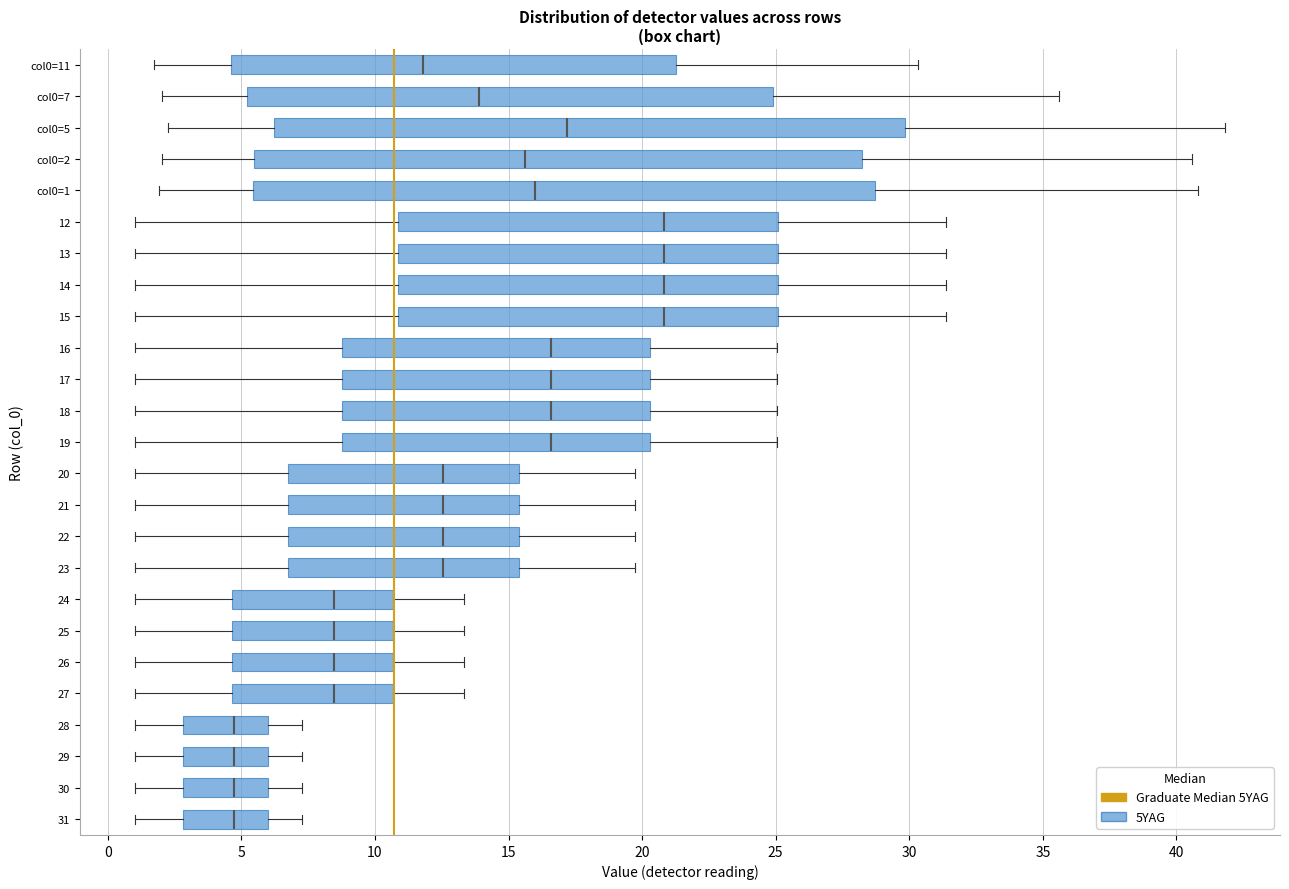

Where is the right edge of the box for 25 on the x-axis? The values are not printed on the chart, so give them approximately, as read against the axis.

10.5